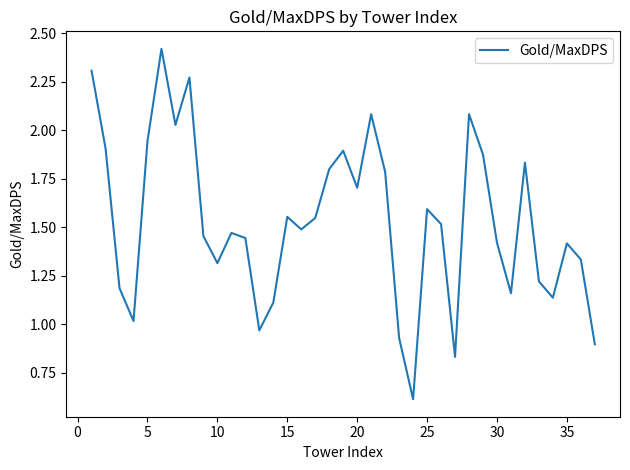

What is the minimum value shown in the chart?

0.6